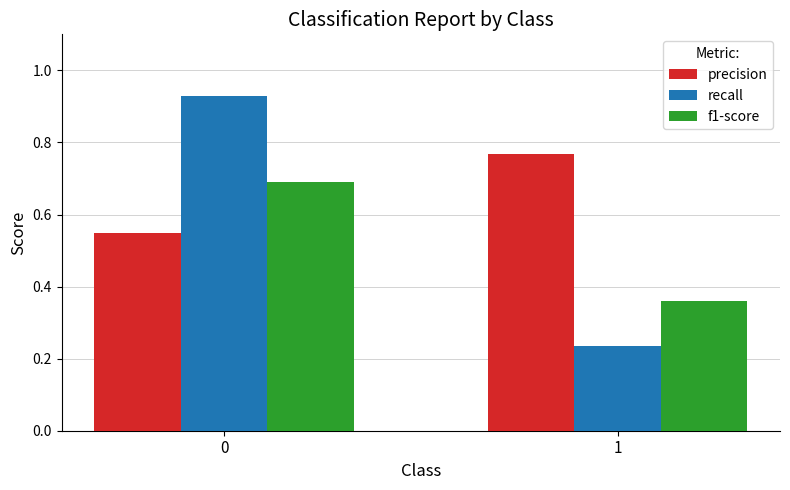

At how many categories does at least one series exceed 0?

2